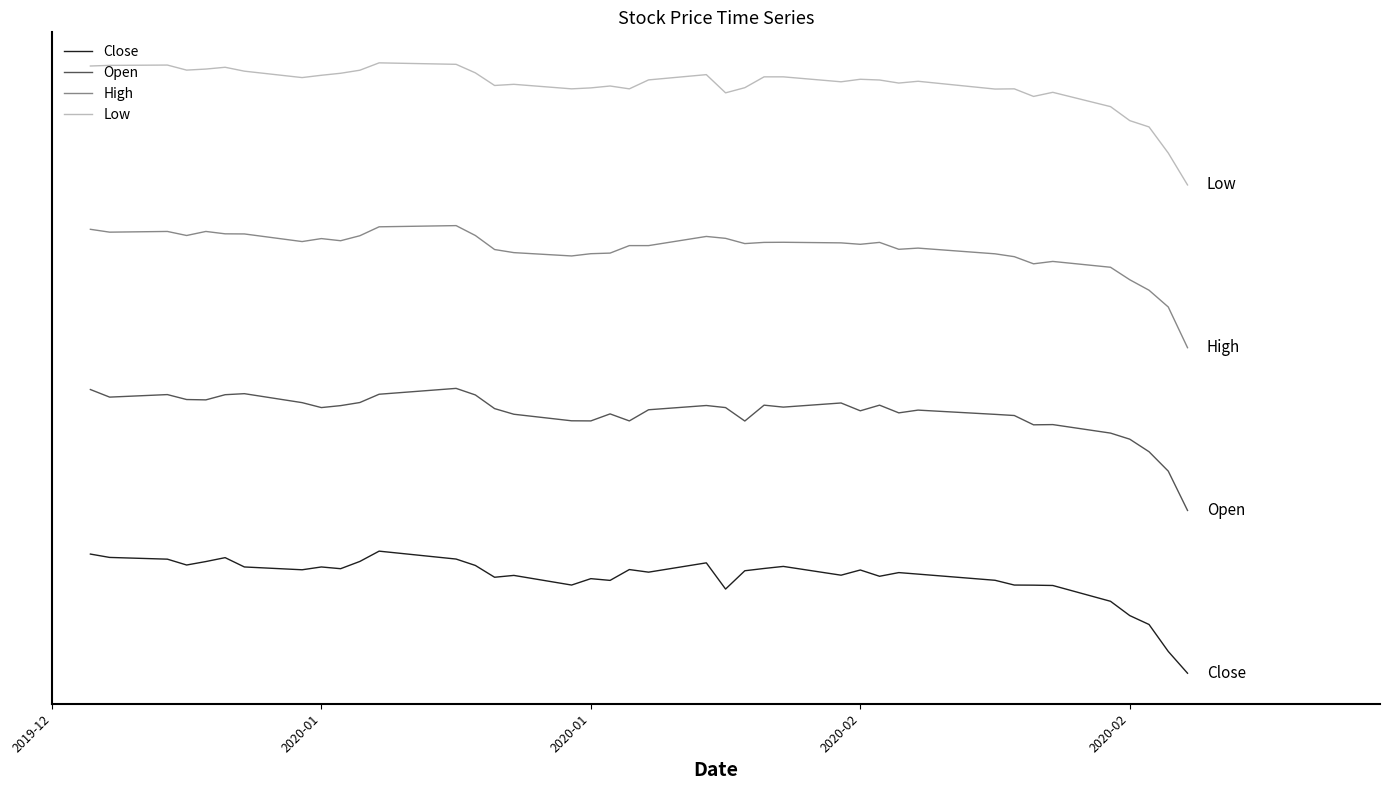

Rank the series by their maximum value, from lowest to highest.

Close, Open, High, Low